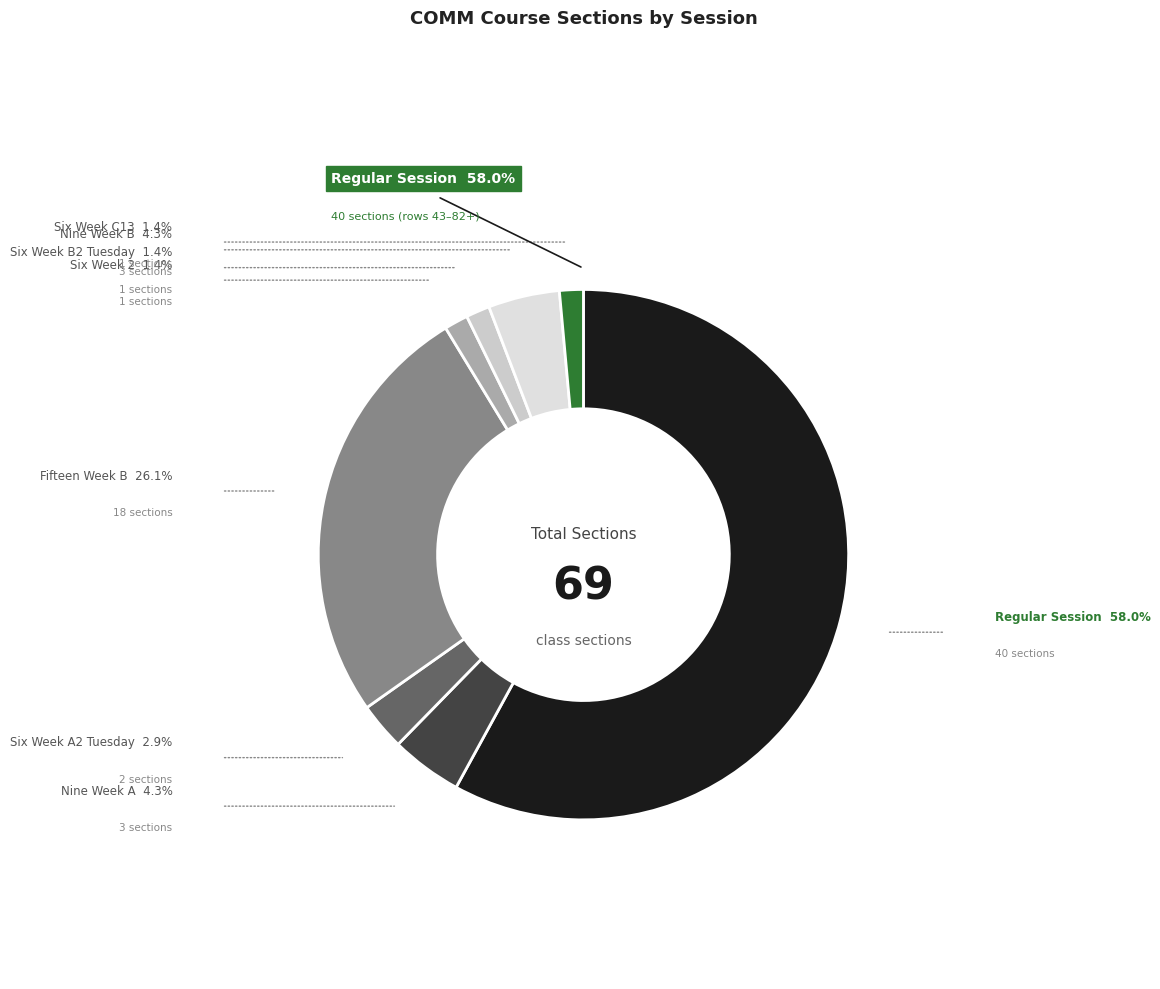

Does Regular Session represent more than half of the total?

Yes